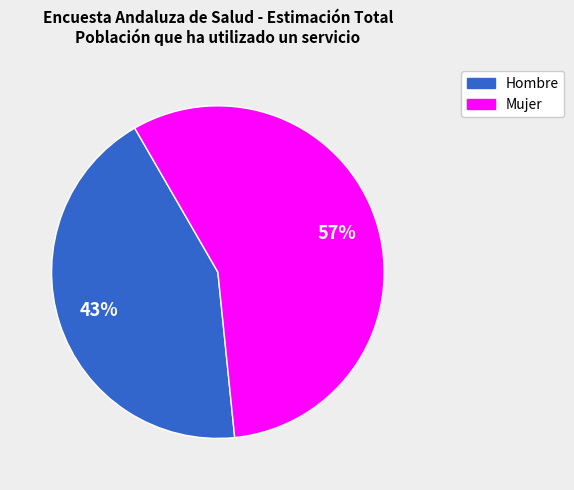

Is there any slice that represents more than half of the pie?

Yes